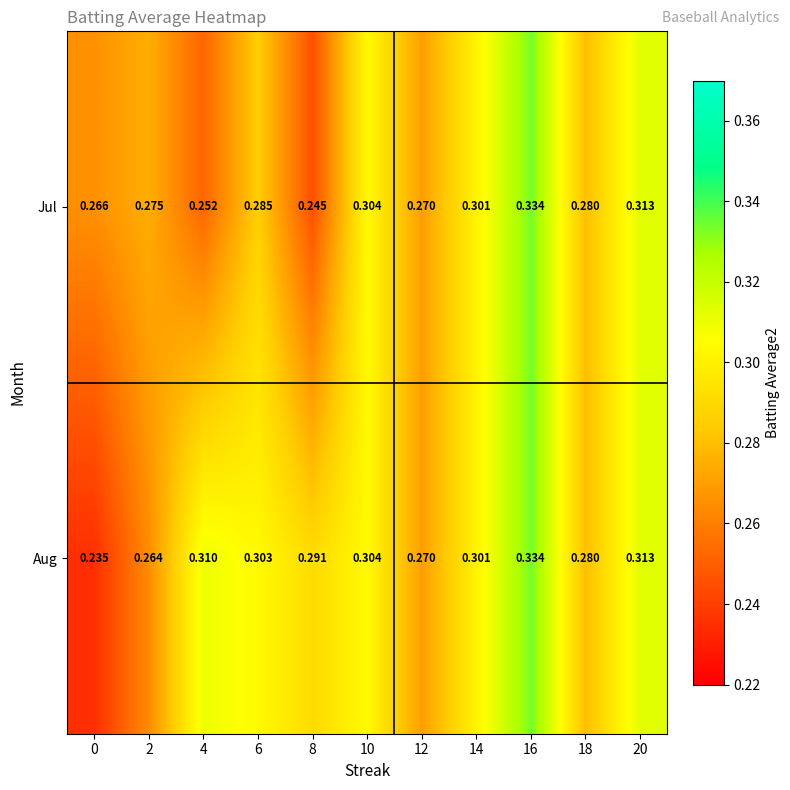

Which series has the largest range (max minus min)?

Aug